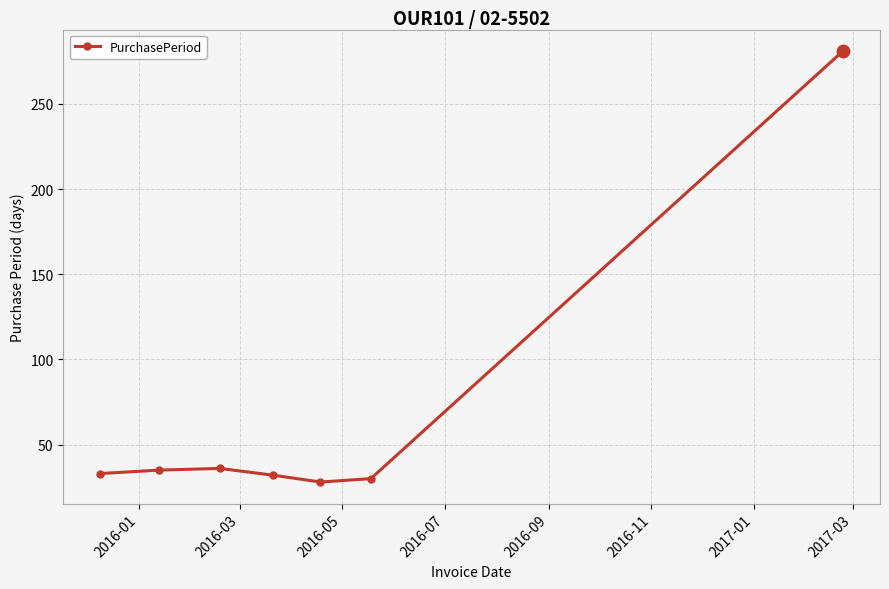

What is the average value?

68